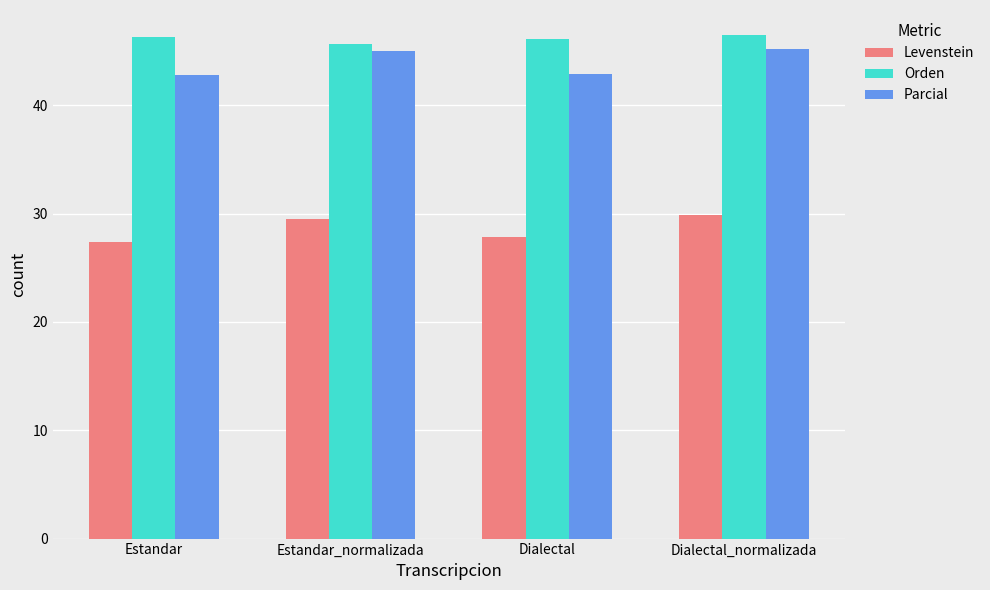

What is the difference between the maximum and minimum values in the Orden series?

0.8